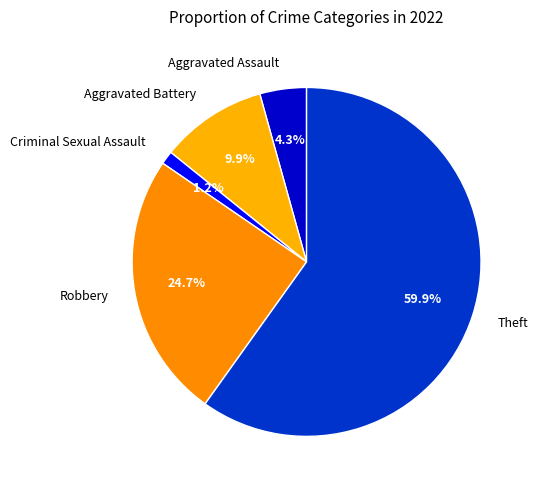

Which category has the smallest portion of the pie?

Criminal Sexual Assault